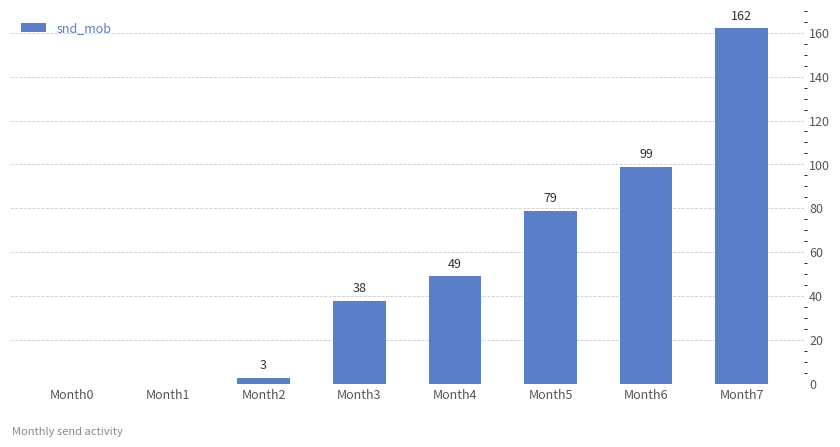

How many positive values are there?

6